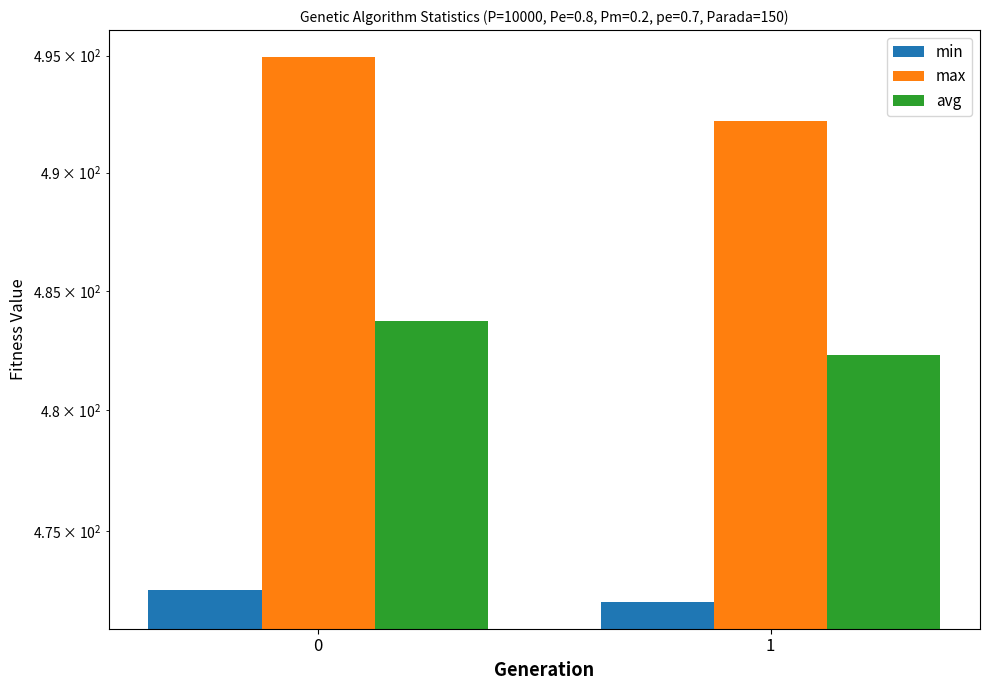

At which label is max closest to 493?

1